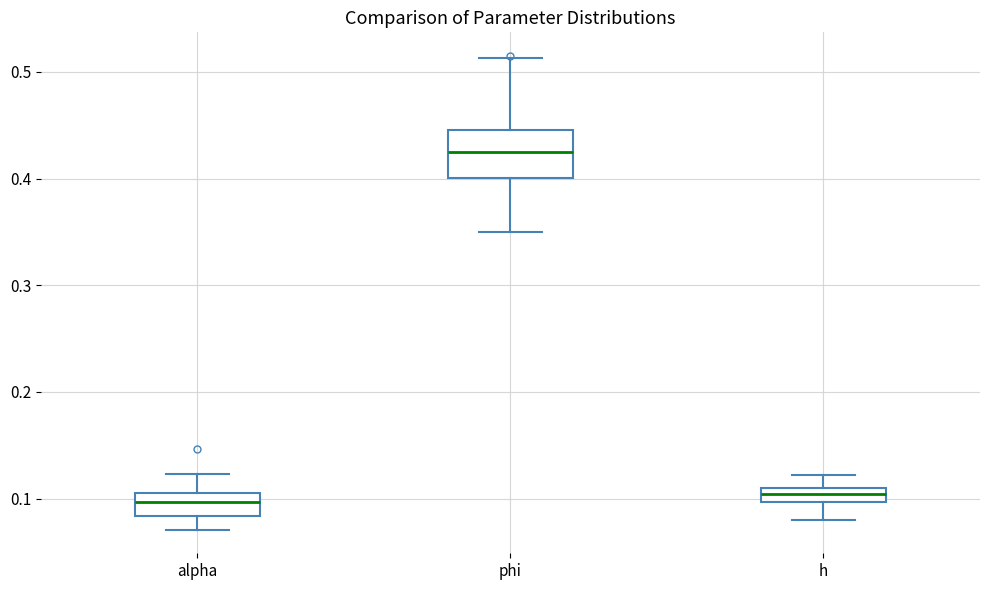

Which box is the tallest, from its lower edge to its upper edge?

phi